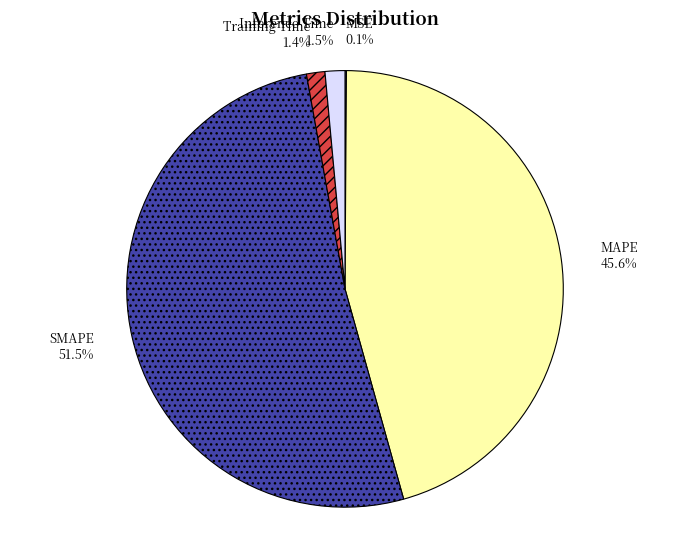

Which slice represents more than half of the pie?

SMAPE